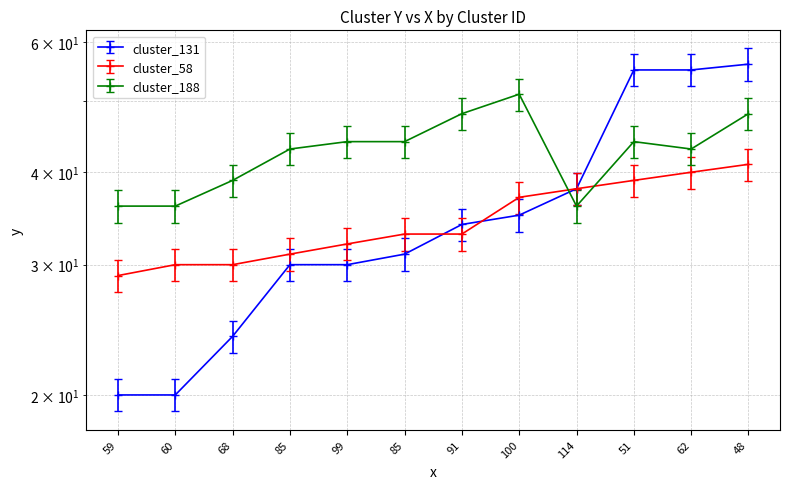

Which has a higher value, 91 or 99?

91